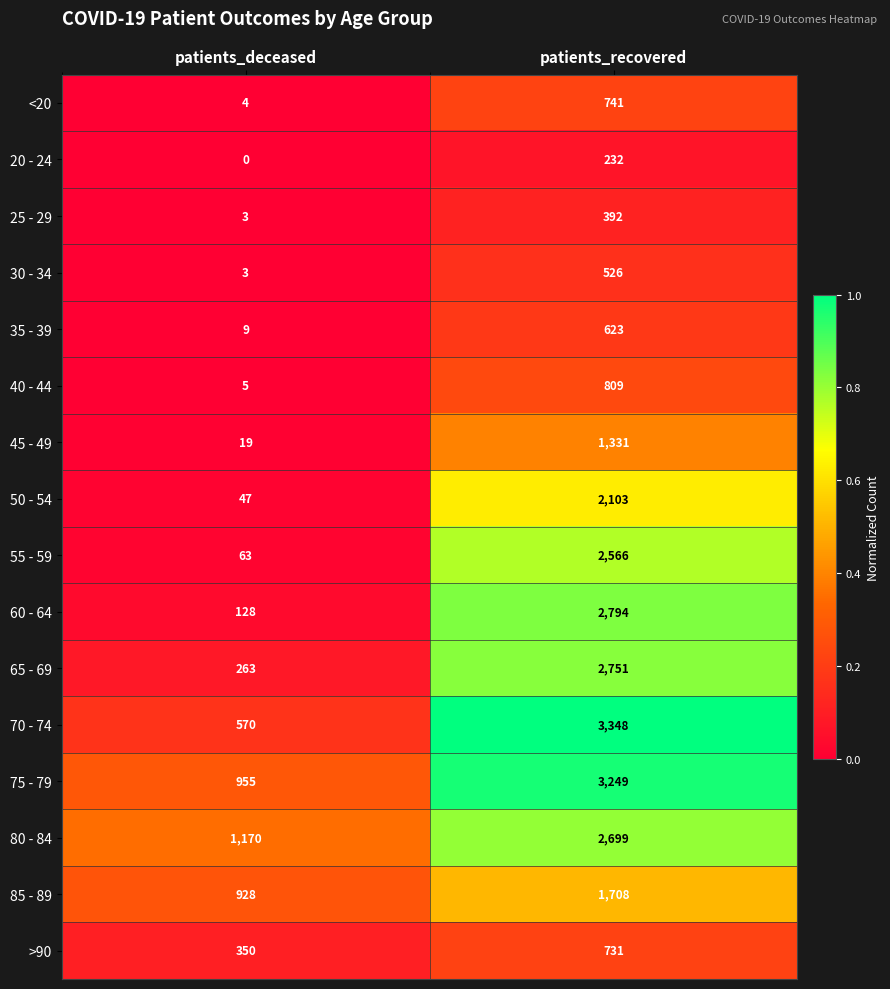

Between patients_deceased and patients_recovered, which series saw the biggest shift?

70 - 74